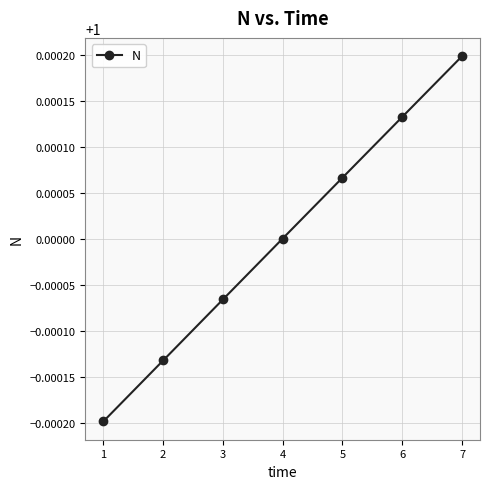

Does the chart have visible grid lines?

Yes